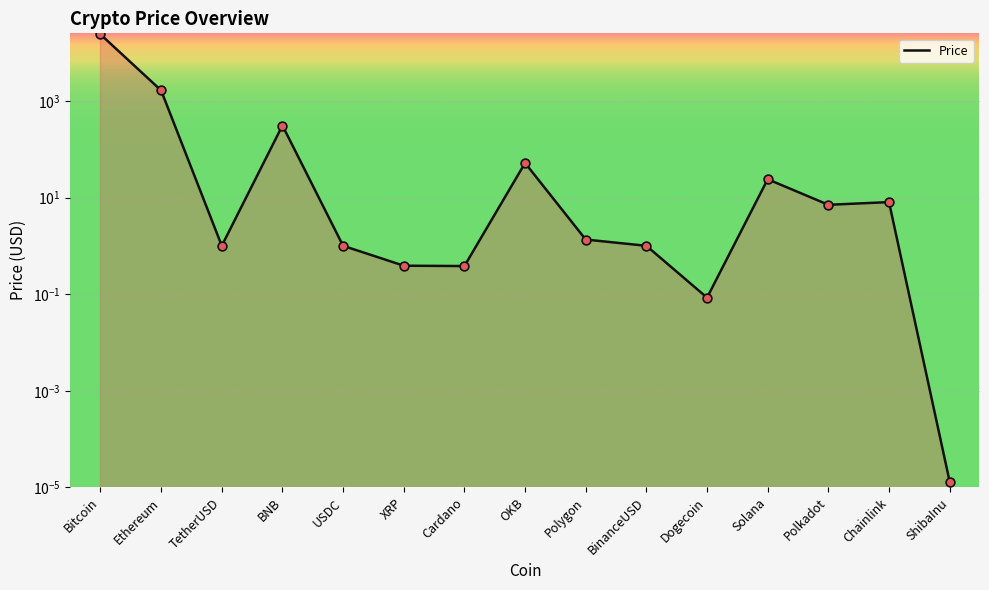

Approximately how many times larger is the value at Chainlink compared to BinanceUSD?

8.0